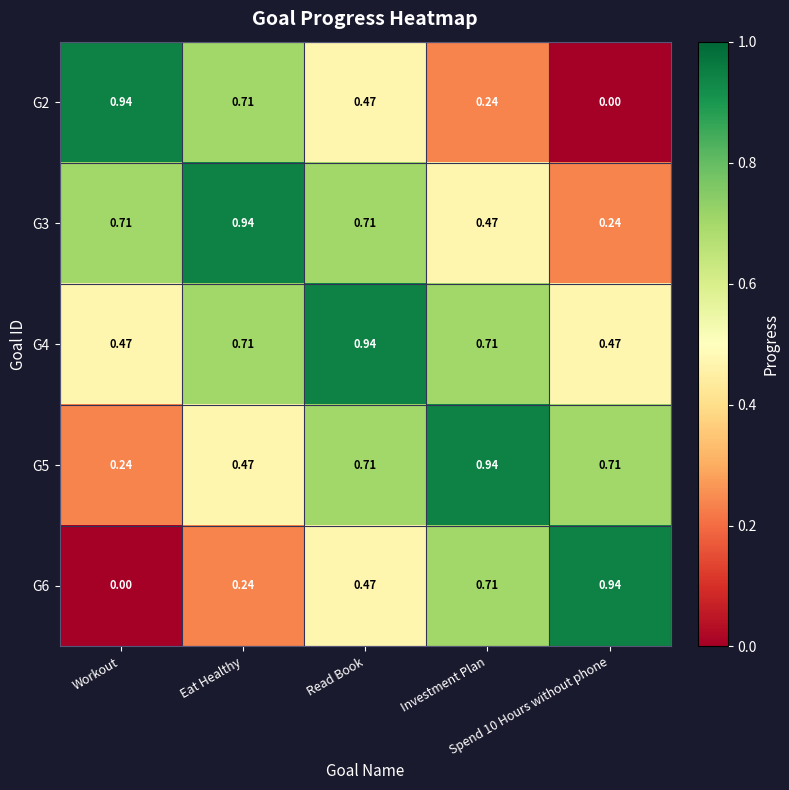

Which label corresponds to the smallest value in the chart?

Spend 10 Hours without phone